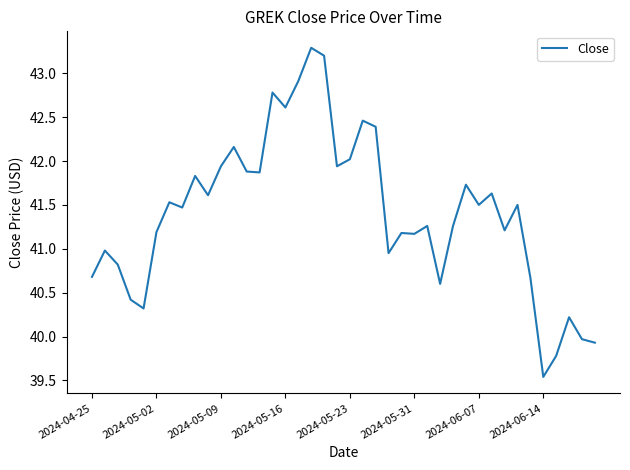

What is the greatest value displayed?

43.3